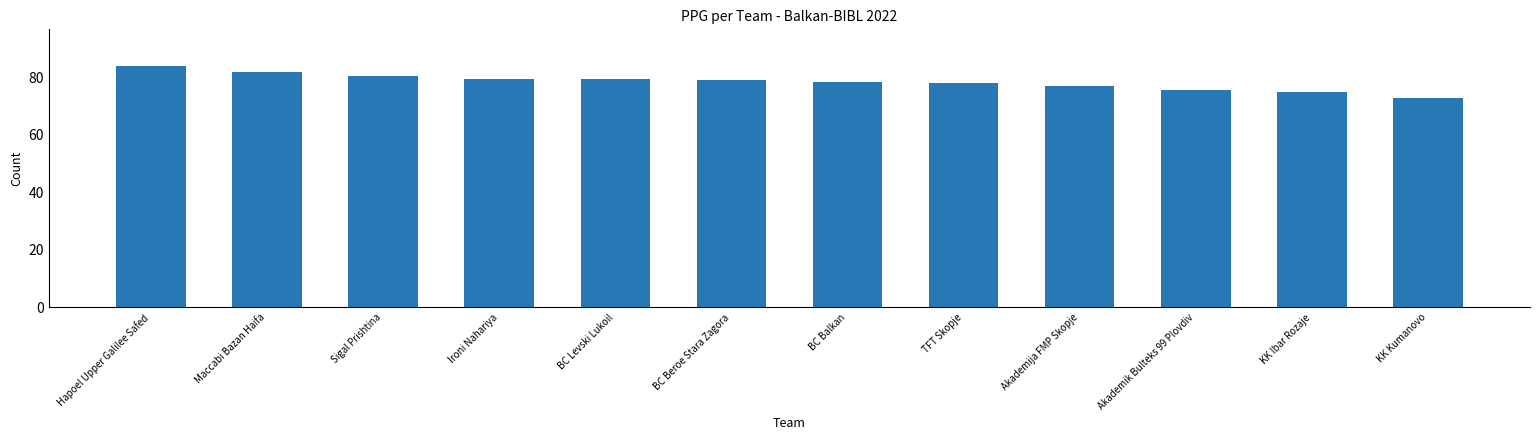

At which label does the data first exceed 79?

Hapoel Upper Galilee Safed